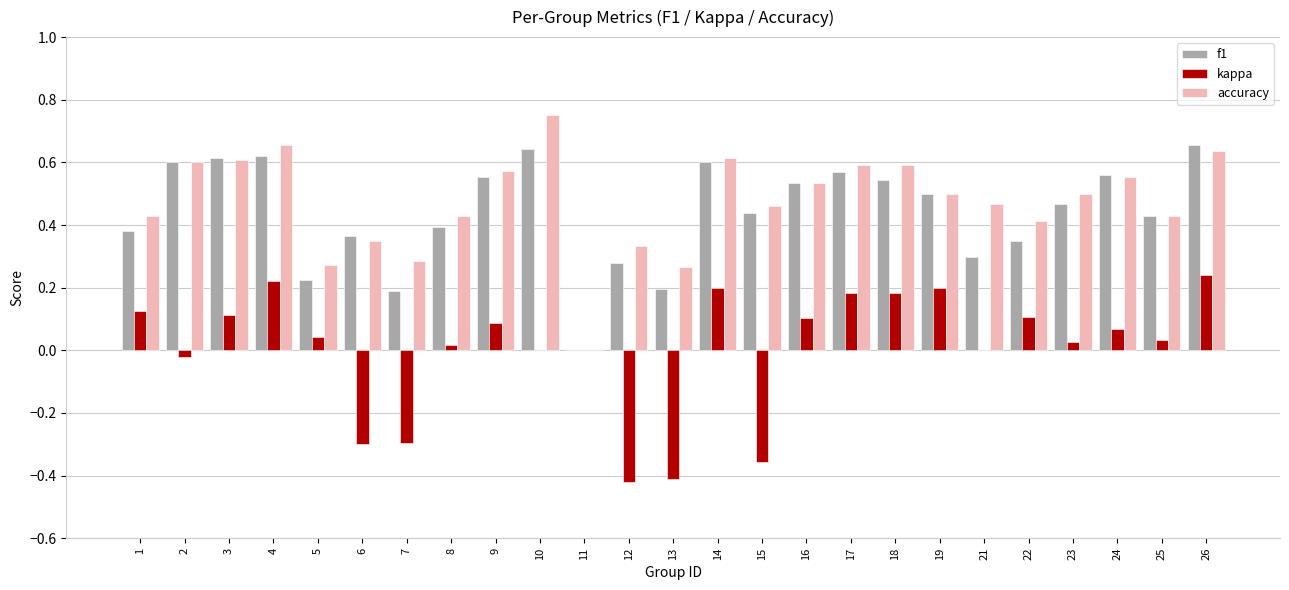

What is the total value across all series at 14?

1.4